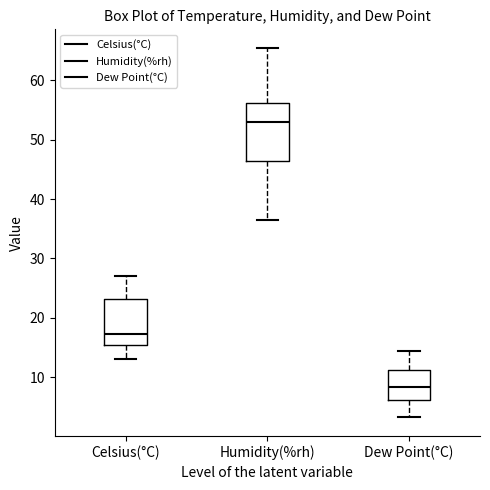

Which box is the tallest, from its lower edge to its upper edge?

Humidity(%rh)